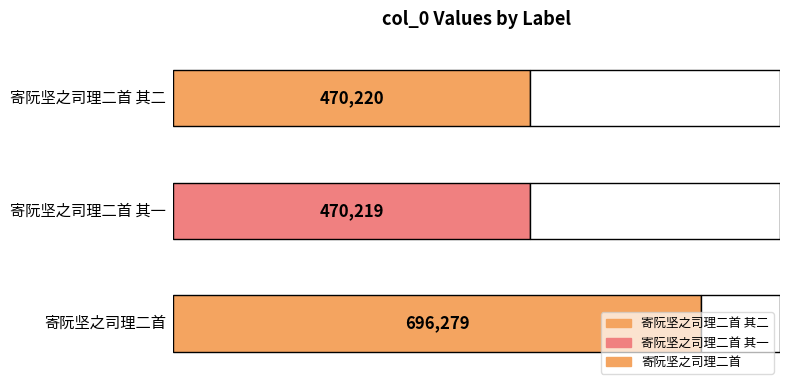

Reading left to right, extract all data points from this chart.

寄阮坚之司理二首 其二=470220	寄阮坚之司理二首 其一=470219	寄阮坚之司理二首=696279